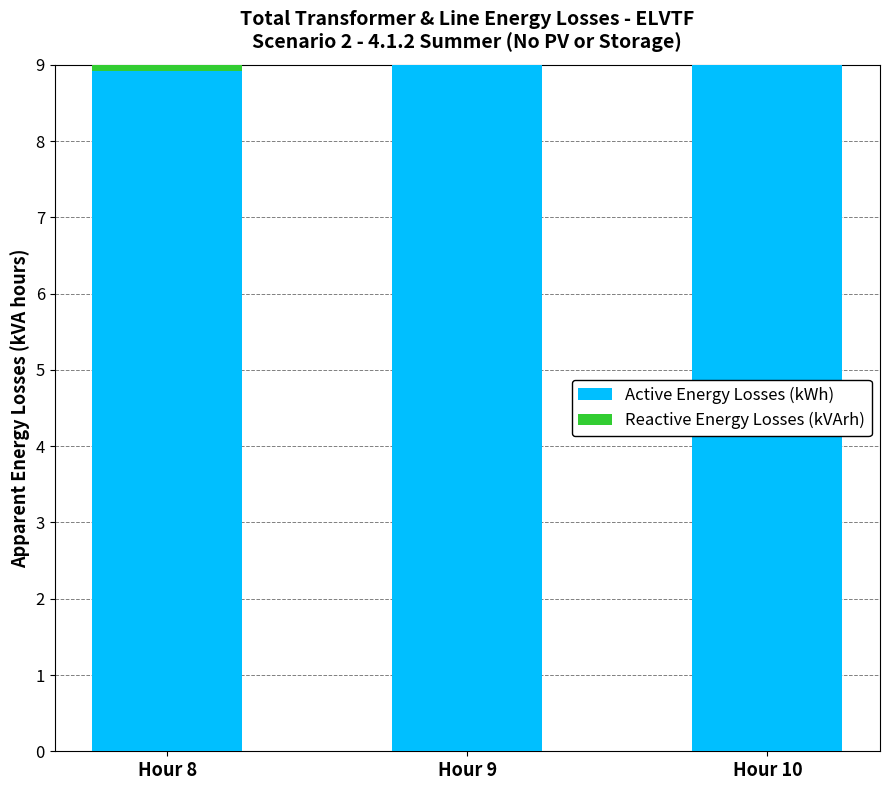

What is the difference between the maximum and minimum values in the Active Energy Losses (kWh) series?

86.8